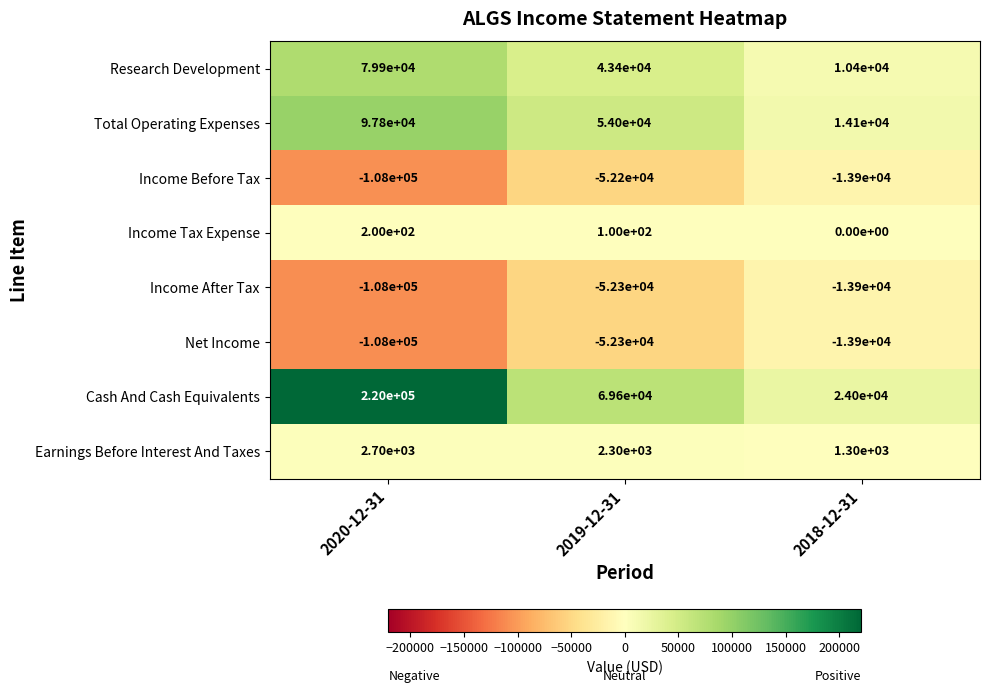

Reading left to right, transcribe all the data shown in this chart.

Research Development: 2020-12-31=79900	2019-12-31=43400	2018-12-31=10400
Total Operating Expenses: 2020-12-31=97800	2019-12-31=54000	2018-12-31=14100
Income Before Tax: 2020-12-31=-108000	2019-12-31=-52200	2018-12-31=-13900
Income Tax Expense: 2020-12-31=200	2019-12-31=100	2018-12-31=0
Income After Tax: 2020-12-31=-108000	2019-12-31=-52300	2018-12-31=-13900
Net Income: 2020-12-31=-108000	2019-12-31=-52300	2018-12-31=-13900
Cash And Cash Equivalents: 2020-12-31=220000	2019-12-31=69600	2018-12-31=24000
Earnings Before Interest And Taxes: 2020-12-31=2700	2019-12-31=2300	2018-12-31=1300